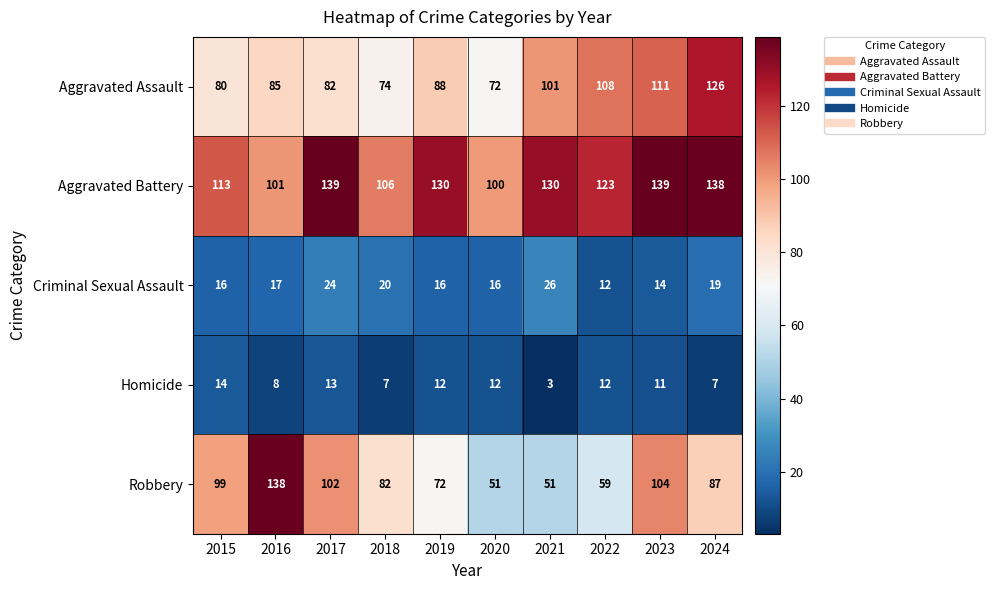

True or false: Aggravated Battery has a value of 101 at 2016.

True